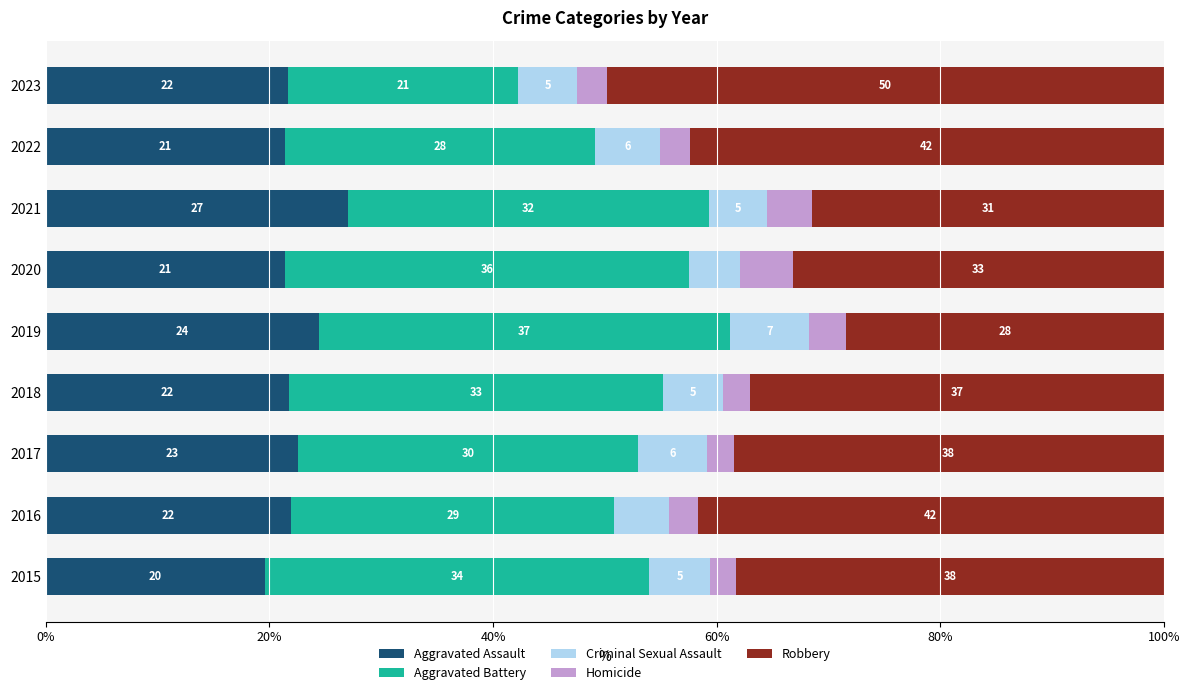

What are all the series names shown in the legend?

Aggravated Assault, Aggravated Battery, Criminal Sexual Assault, Homicide, Robbery